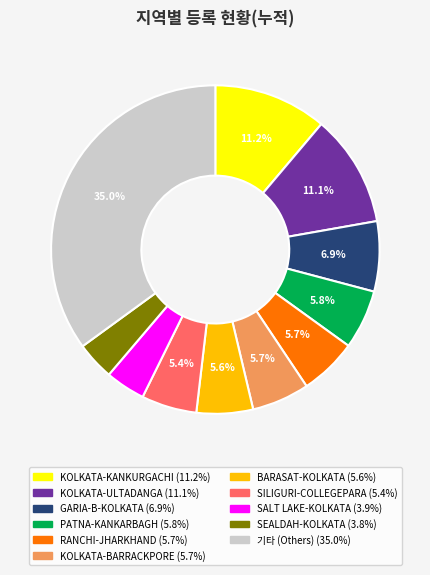

Count the number of slices in the pie.

11